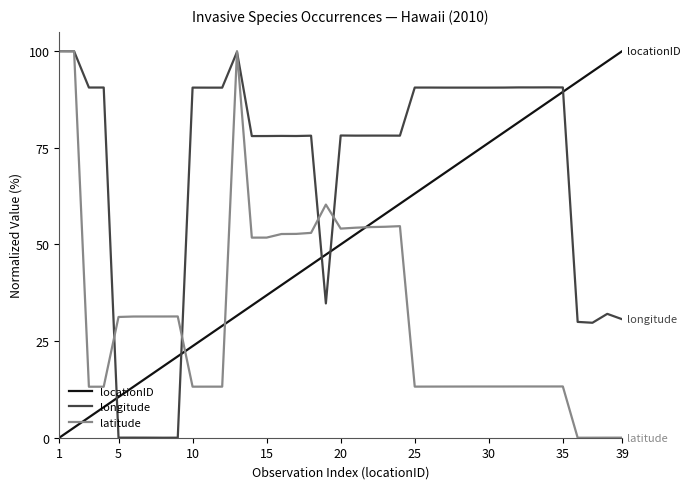

True or false: latitude has more than 2 points higher than both neighbors.

True